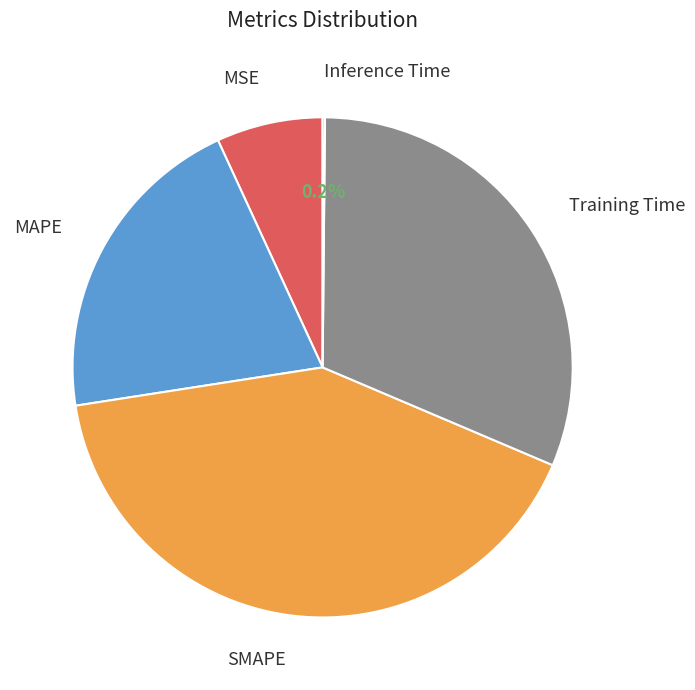

Does any single category account for the majority?

No